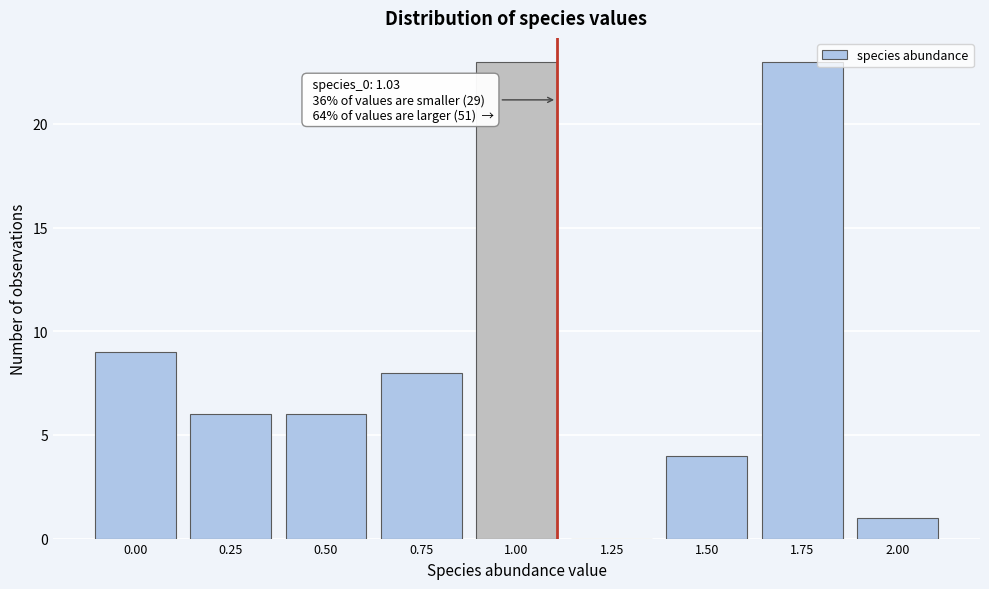

Reading right to left, list all the values displayed in this chart.

2.00=1	1.75=23	1.50=4	1.25=0	1.00=23	0.75=8	0.50=6	0.25=6	0.00=9